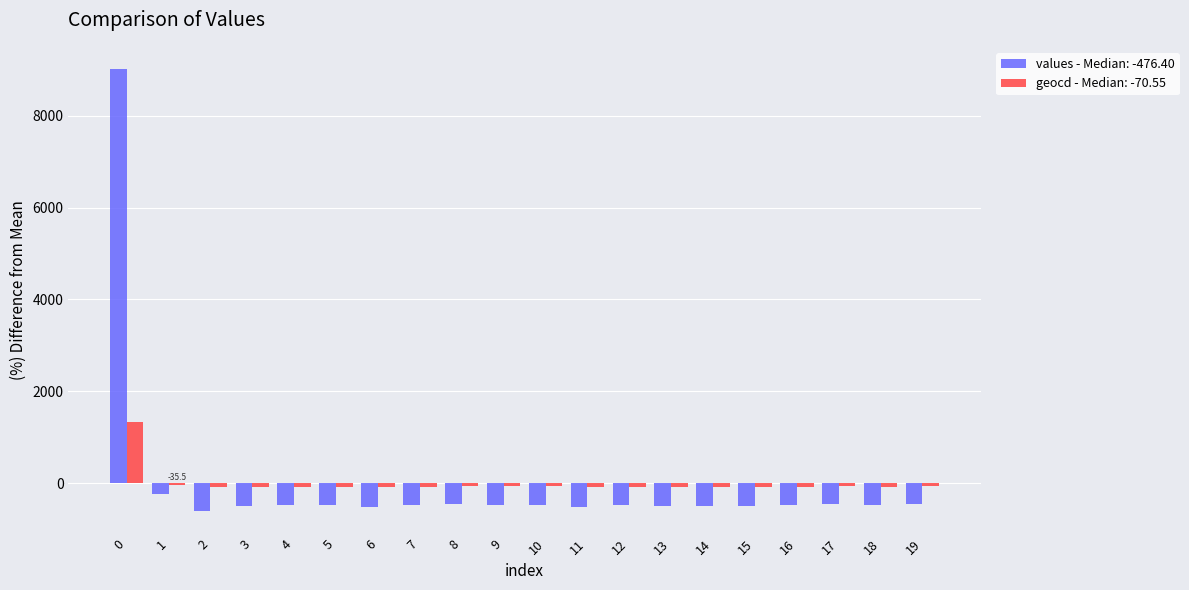

Is the value of geocd - Median: -70.55 at 12 greater than the value of values - Median: -476.40 at 9?

Yes